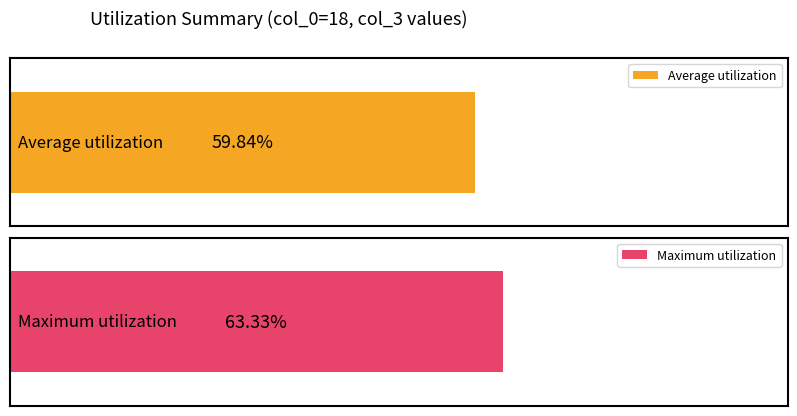

Does the chart contain any negative values?

No